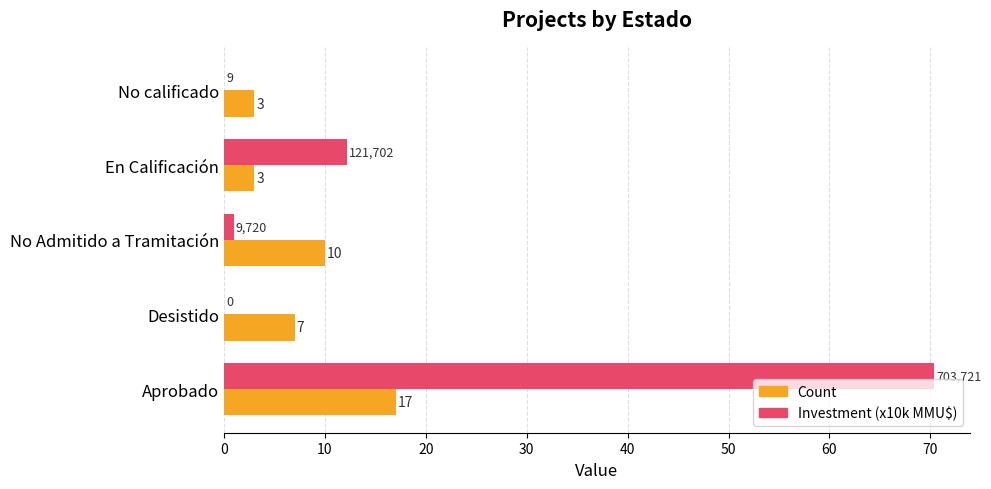

The Count series shows 17.0 at Aprobado. True or false?

True